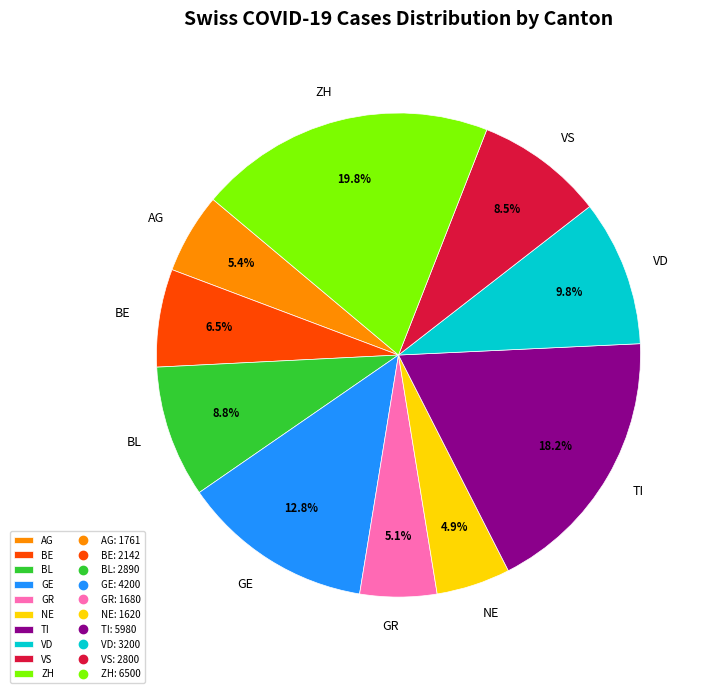

Does GR represent more than half of the total?

No